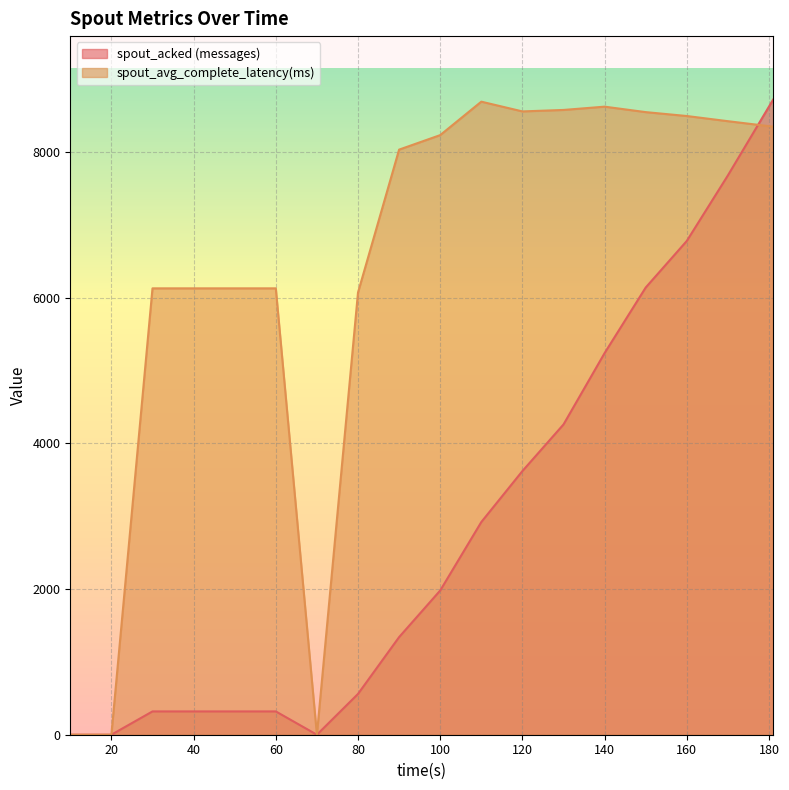

What is the spread (max minus min) of values at 120?

4938.1